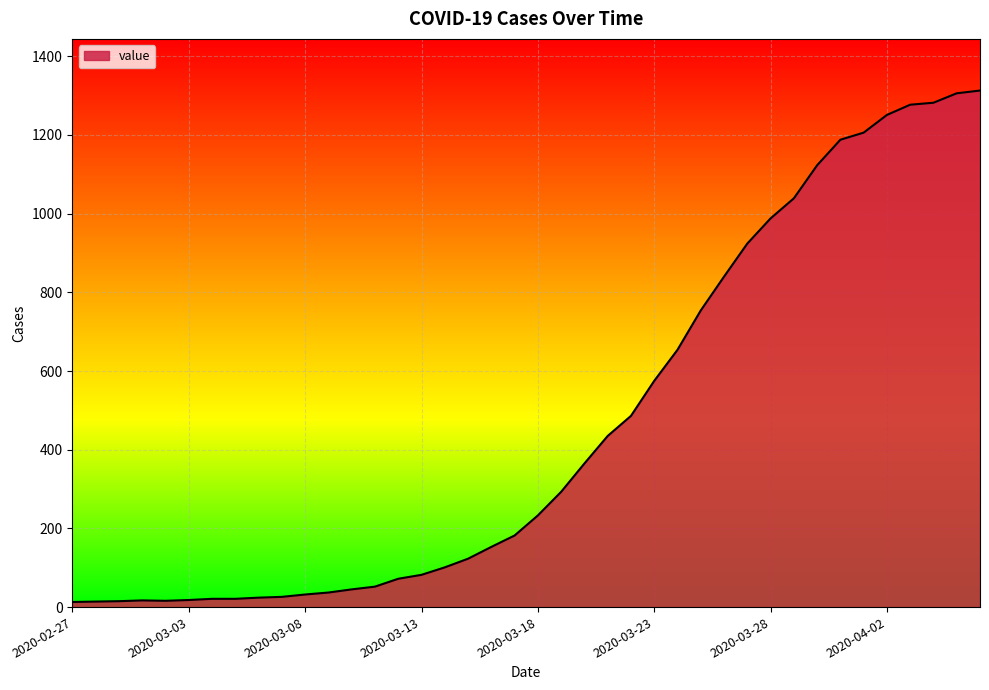

What is the minimum value shown in the chart?

13